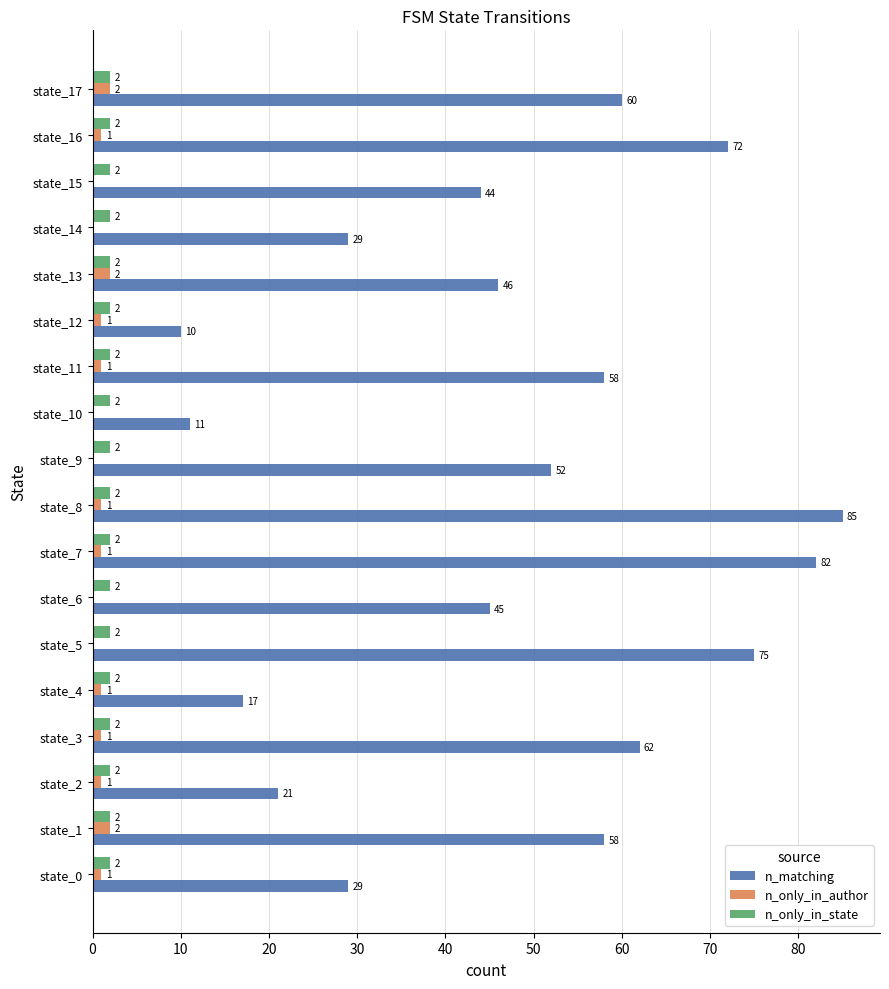

What value does the n_matching series have at state_0, to the nearest 5?

30